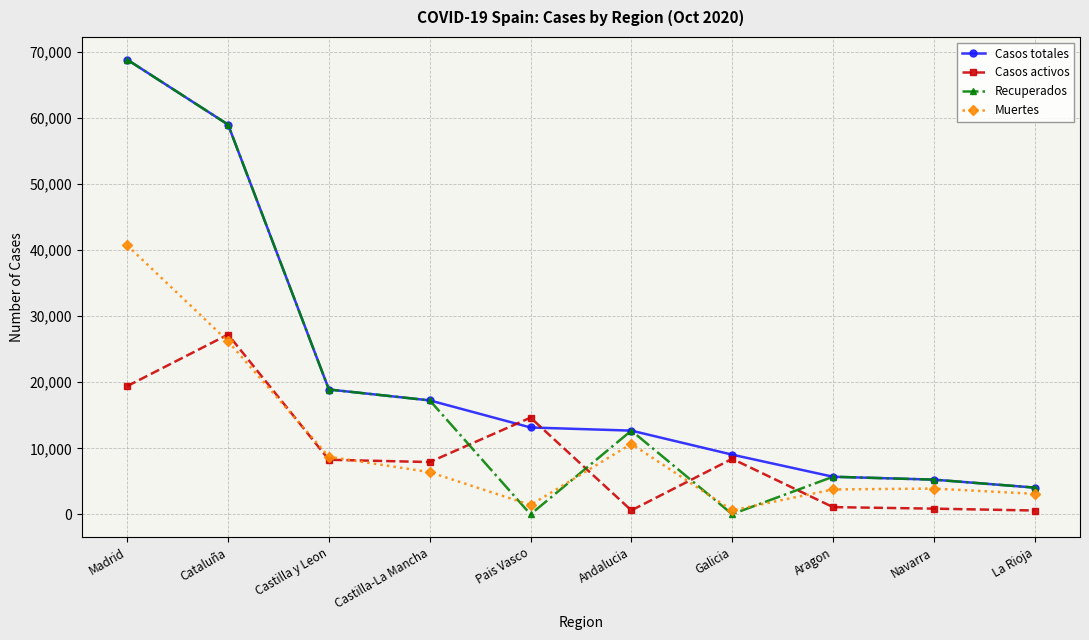

What is the spread (max minus min) of values at Castilla-La Mancha?

10867